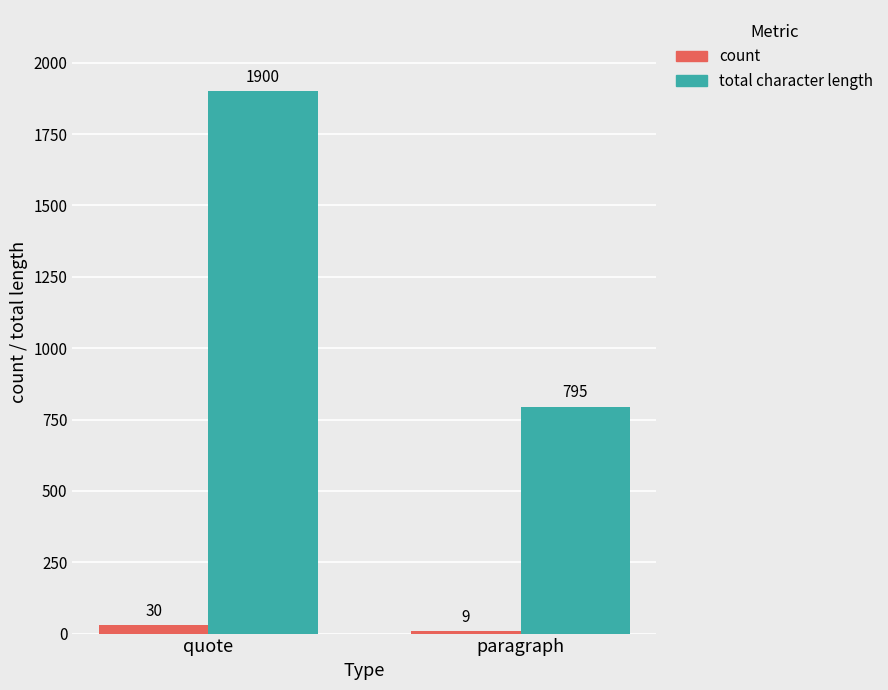

What is the difference between the total character length values at paragraph and quote?

1105